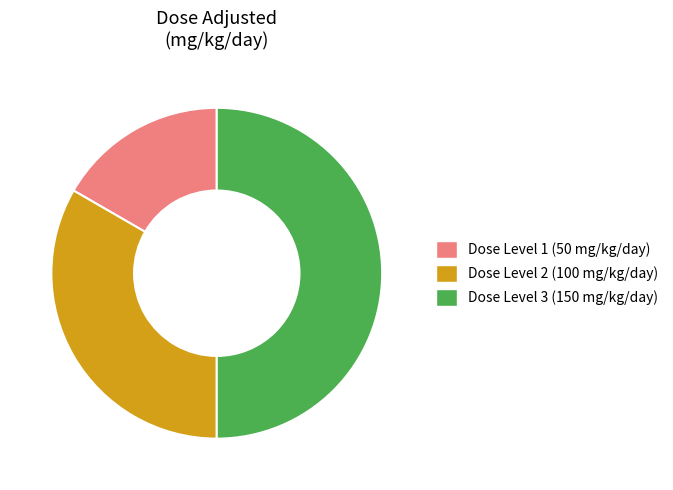

Do Dose Level 2 (100 mg/kg/day) and Dose Level 3 (150 mg/kg/day) together represent more than half of the pie?

Yes